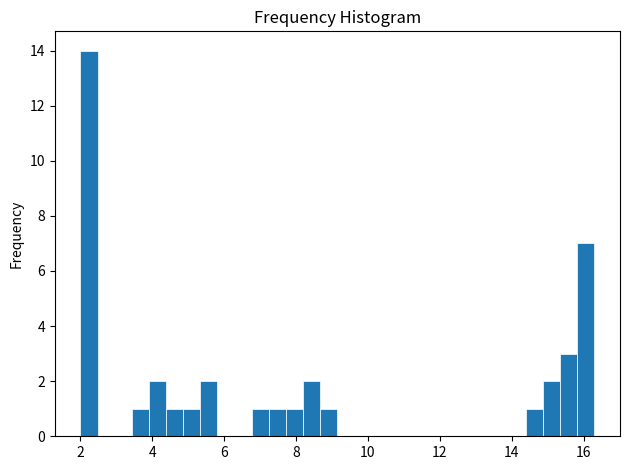

Around what value on the x-axis is the tallest bar? Give the approximate position of its centre, as read against the axis.

2.2